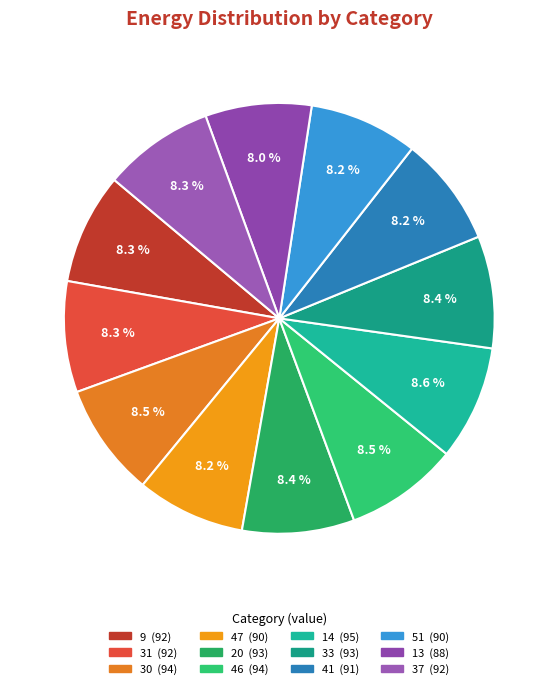

Count the number of slices in the pie.

12